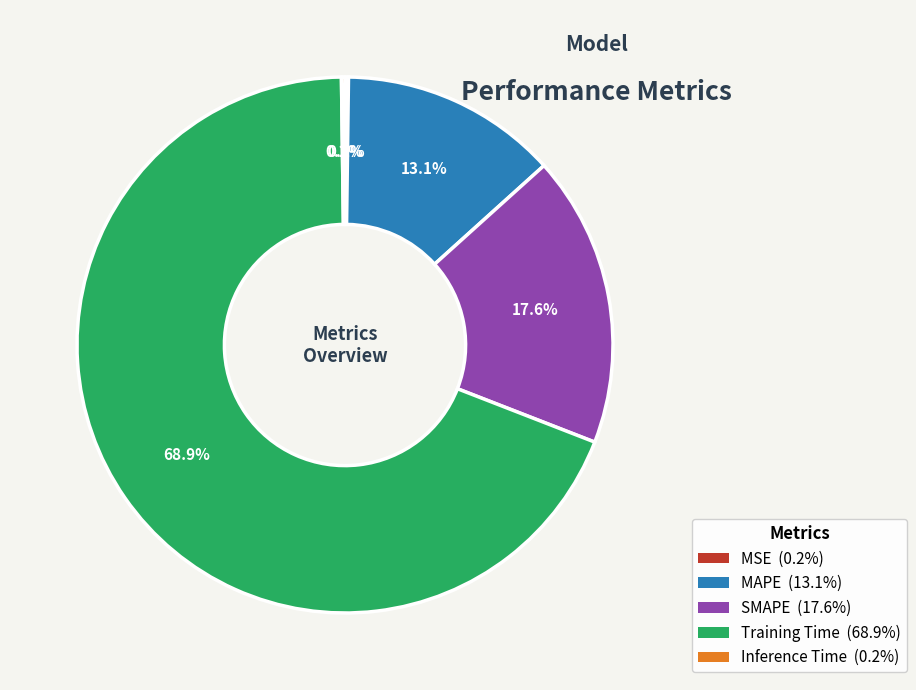

Does any single category account for the majority?

Yes